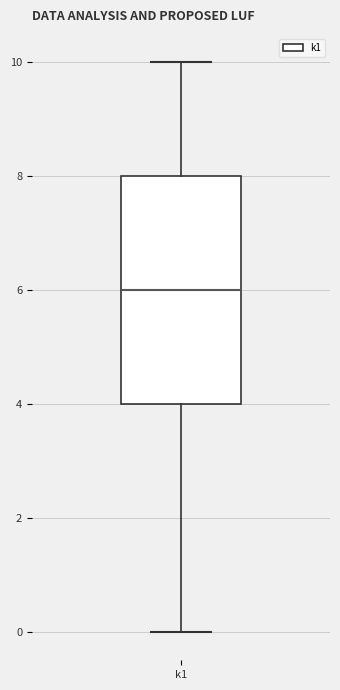

Where does the upper whisker of the box for k1 end on the y-axis? The values are not printed on the chart, so give them approximately, as read against the axis.

10